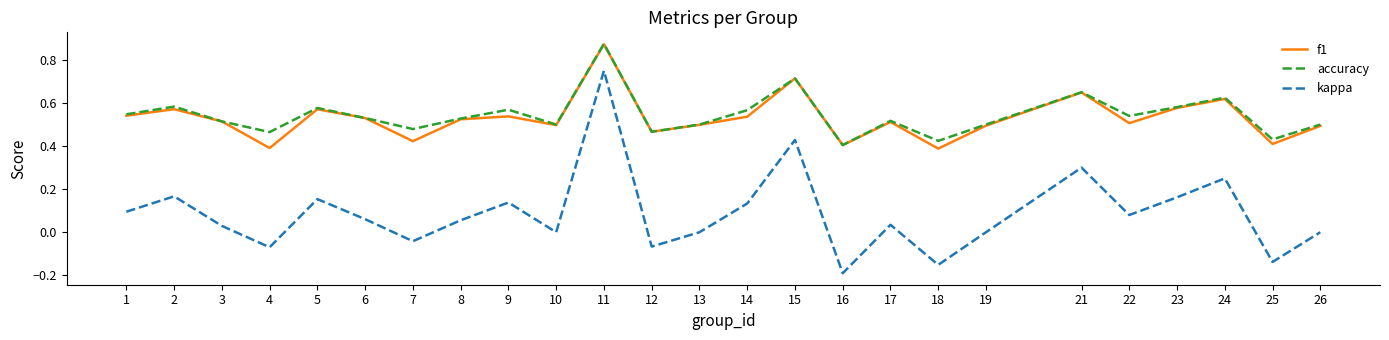

The value of kappa at 12 is -0.0. True or false?

False